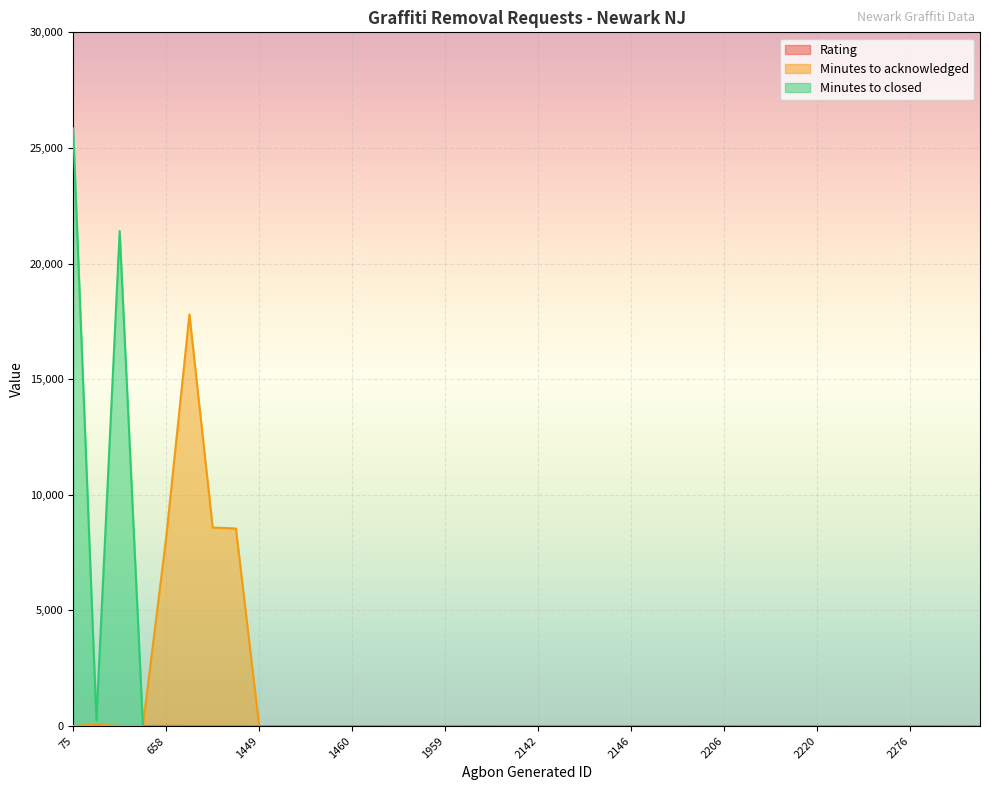

True or false: Rating has more than 1 points higher than both neighbors.

True